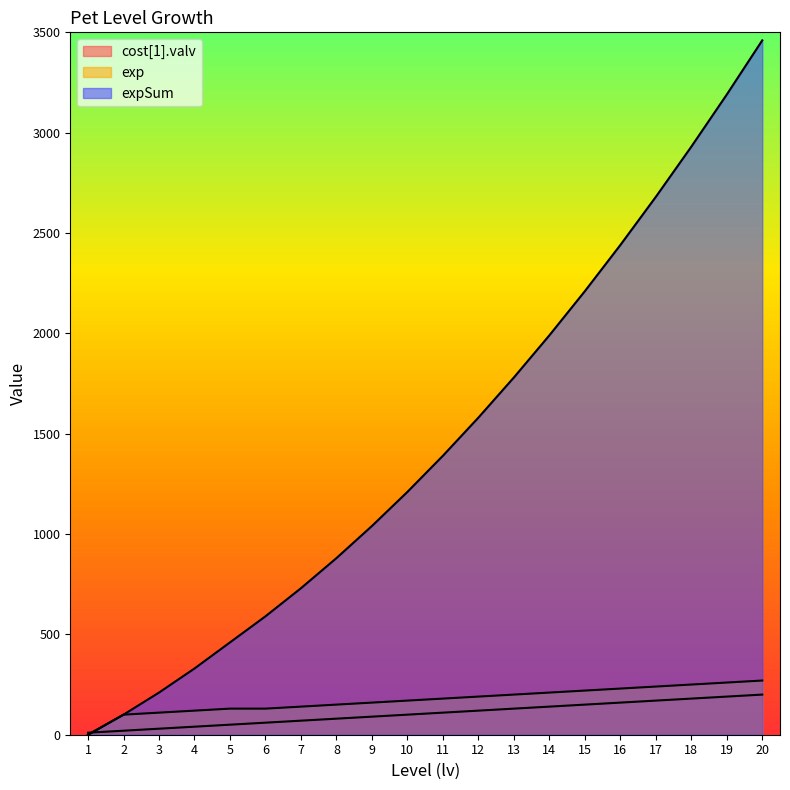

True or false: exp and expSum intersect in this chart.

False